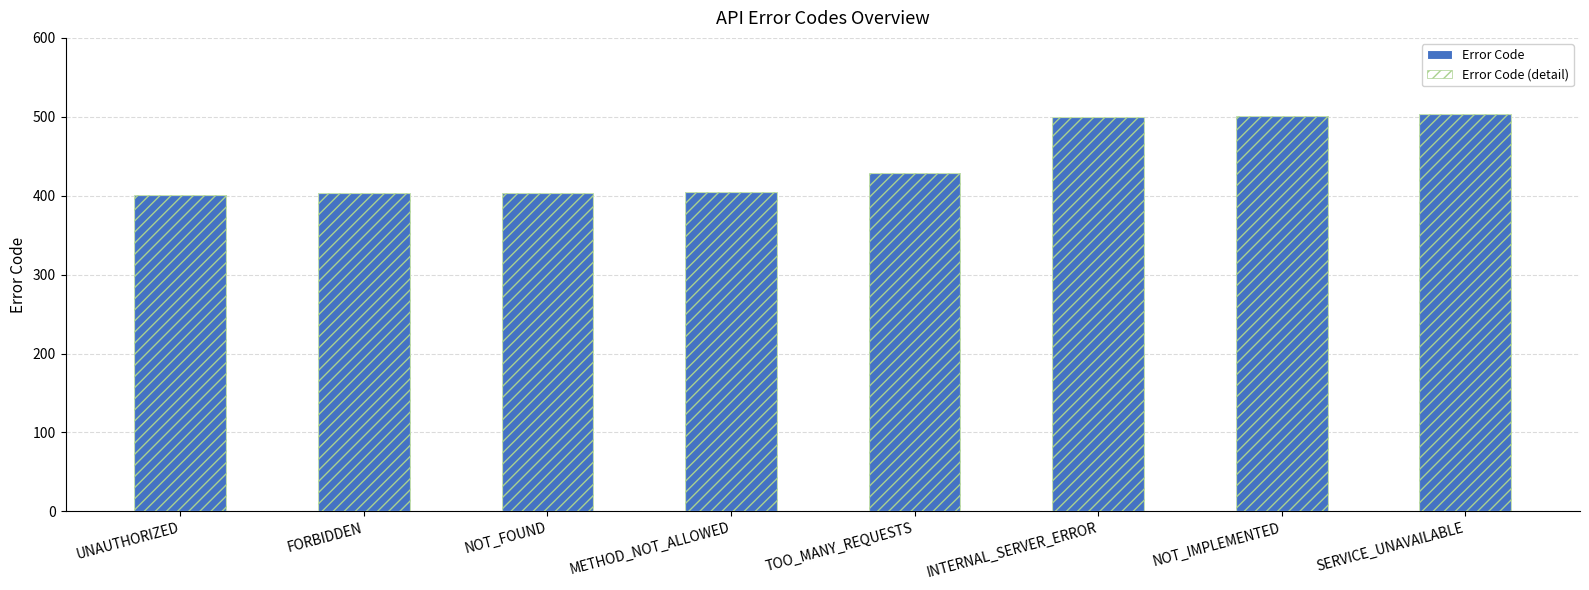

Is it true that Error Code (detail) equals 429 at TOO_MANY_REQUESTS?

True